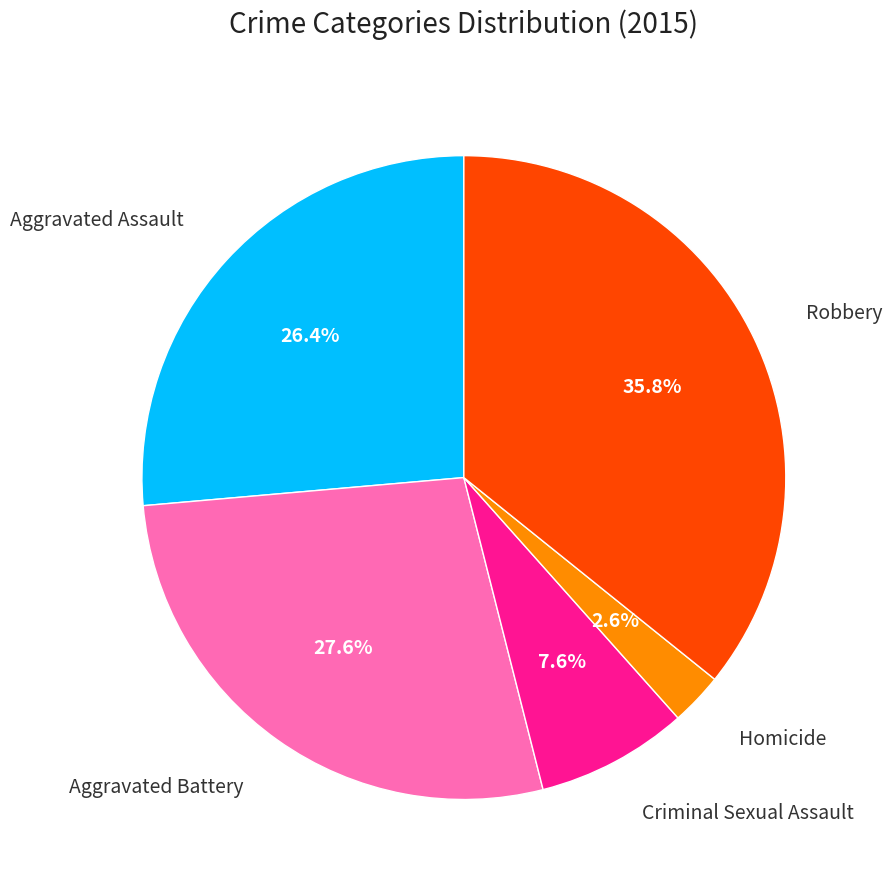

Does any single category account for the majority?

No